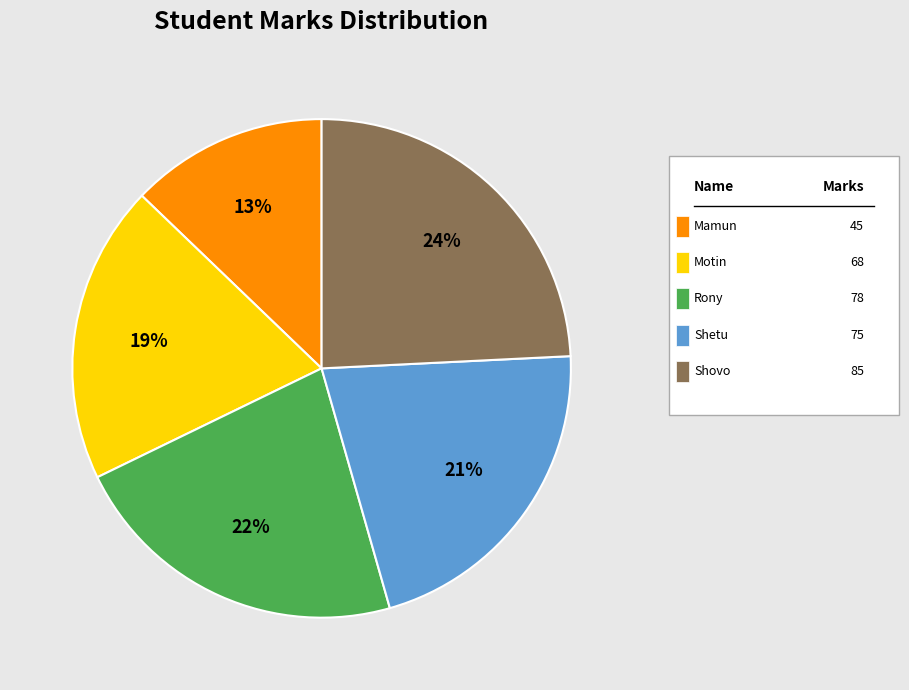

To the nearest percent, what is the difference between the largest and smallest slice percentages?

11%